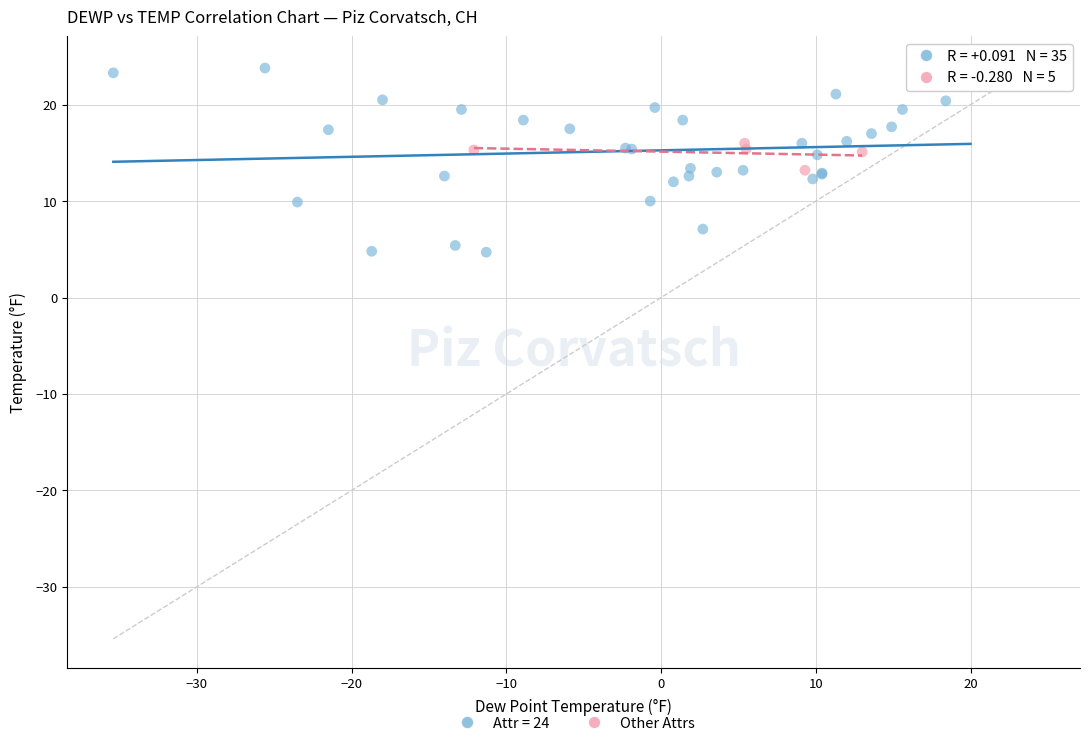

Which series has the largest Y range (max minus min)?

Attr = 24